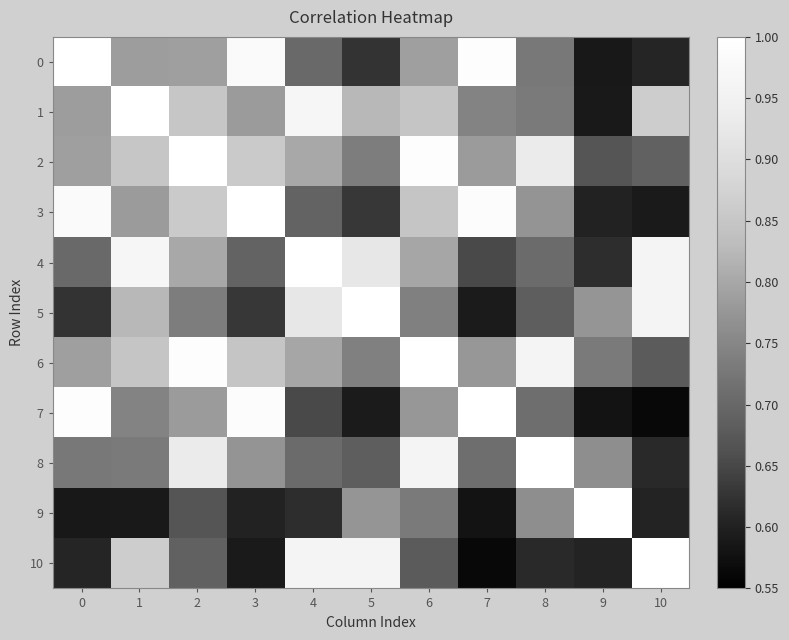

Rank the series by their maximum value, from highest to lowest.

row_0, row_1, row_2, row_3, row_4, row_5, row_6, row_7, row_8, row_9, row_10